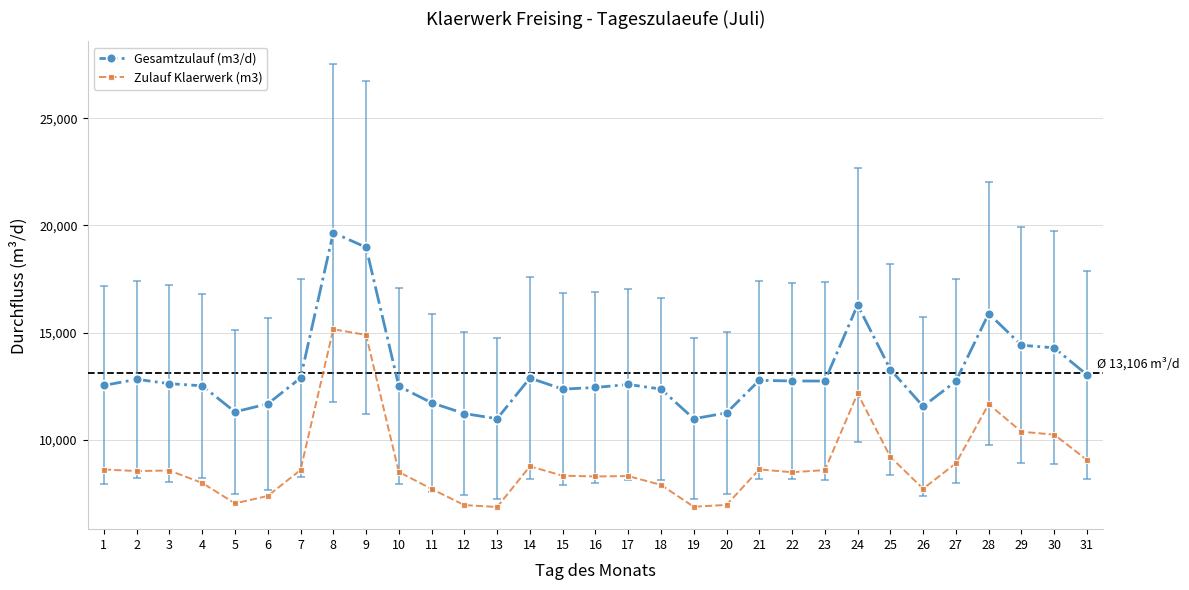

Count the number of categories in the chart.

31